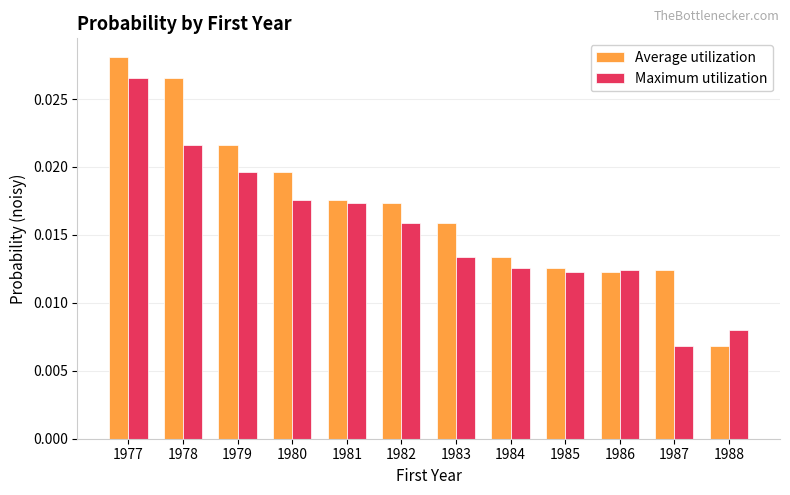

How many series are shown in this chart?

2